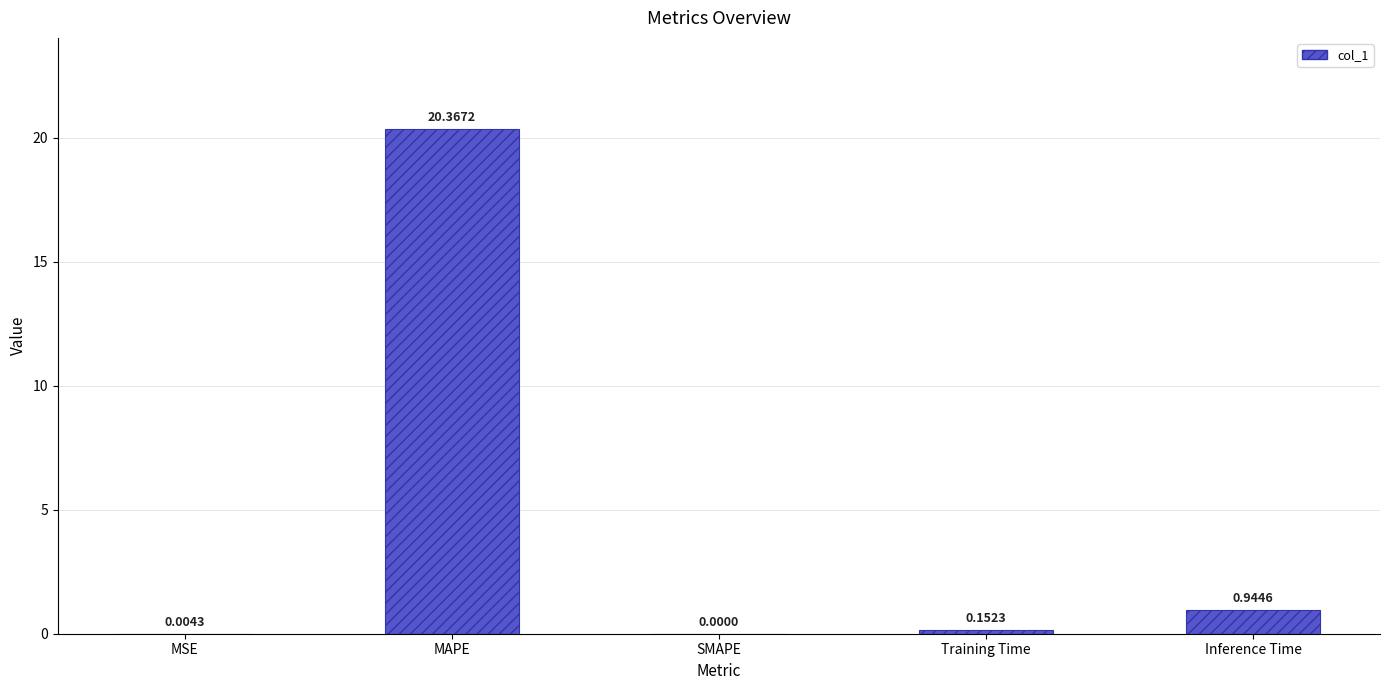

At which label is the value closest to 10?

Inference Time